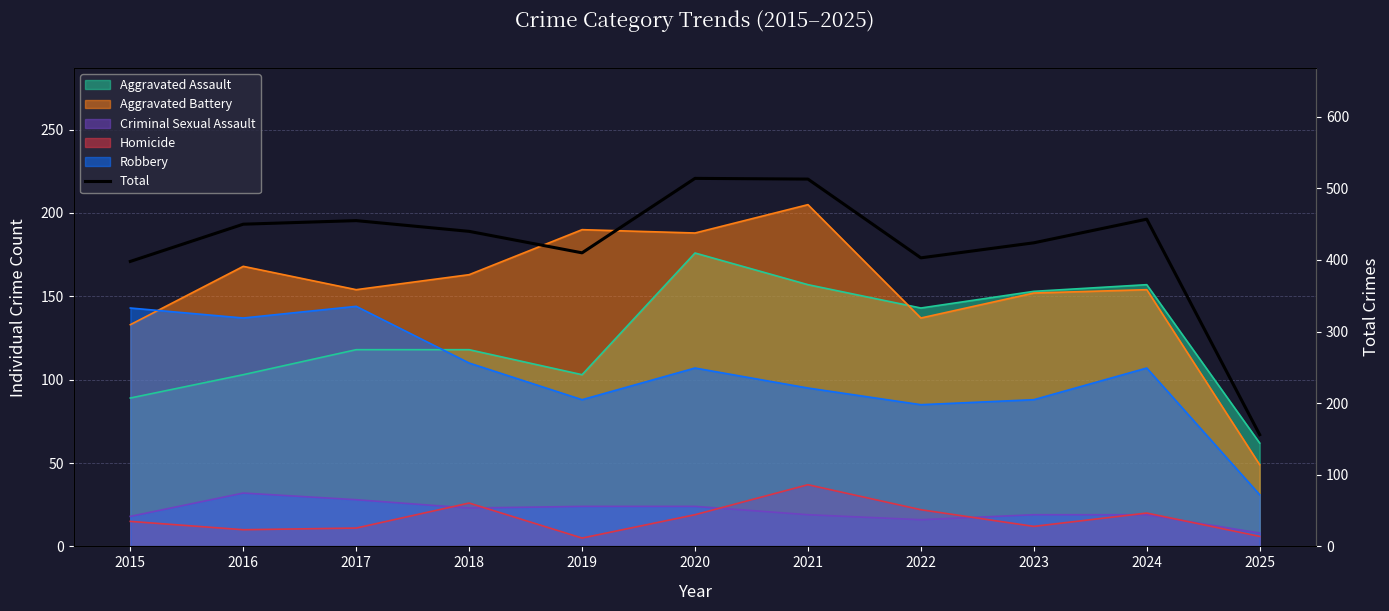

What is the greatest value displayed?

514